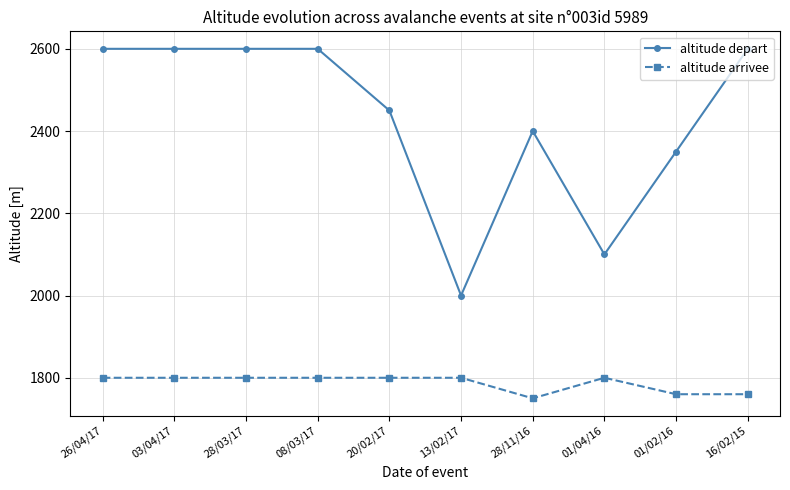

Rank the series at 16/02/15 from lowest to highest value.

altitude arrivee, altitude depart